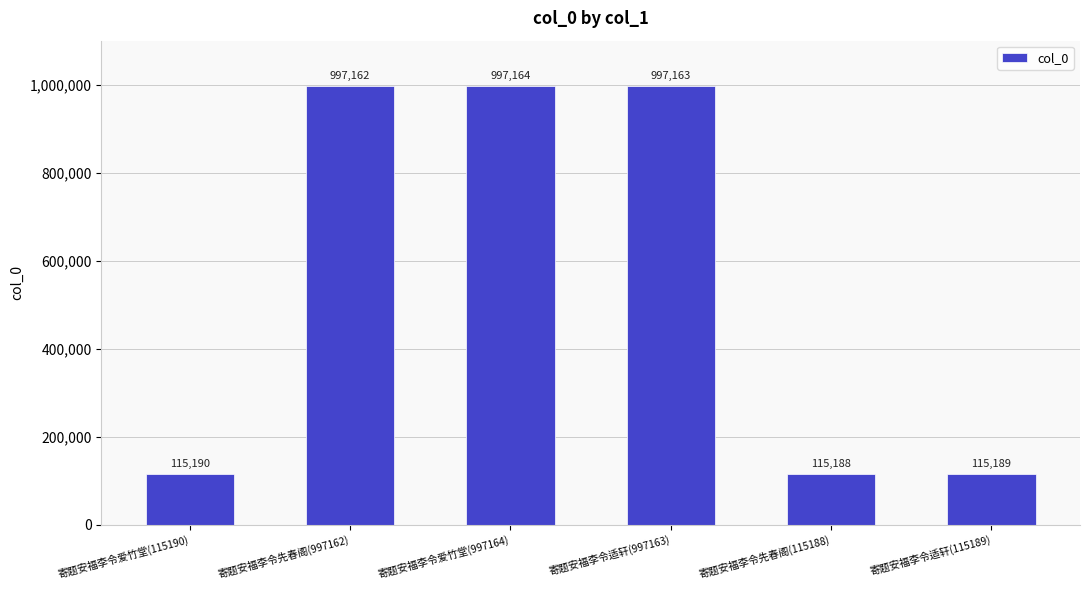

What is the difference between the values at 寄题安福李令先春阁(997162) and 寄题安福李令先春阁(115188)?

881974